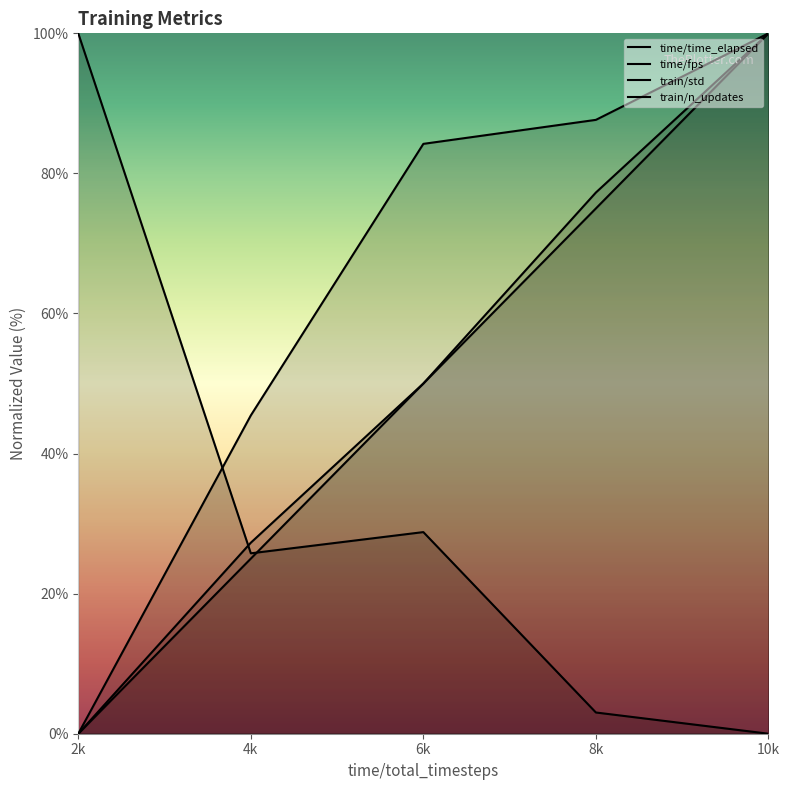

How many lines are shown in the chart?

4